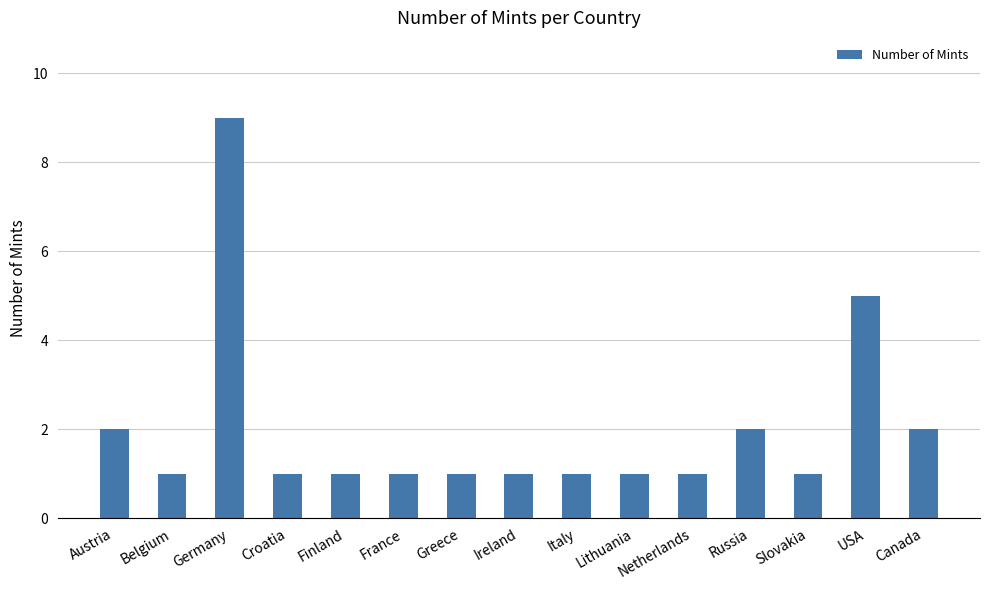

What is the minimum value shown in the chart?

1